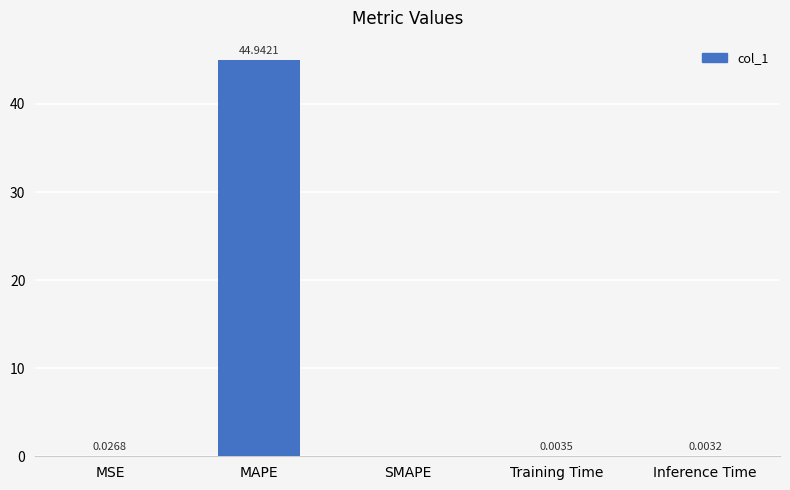

At which label is the value closest to 22?

MSE